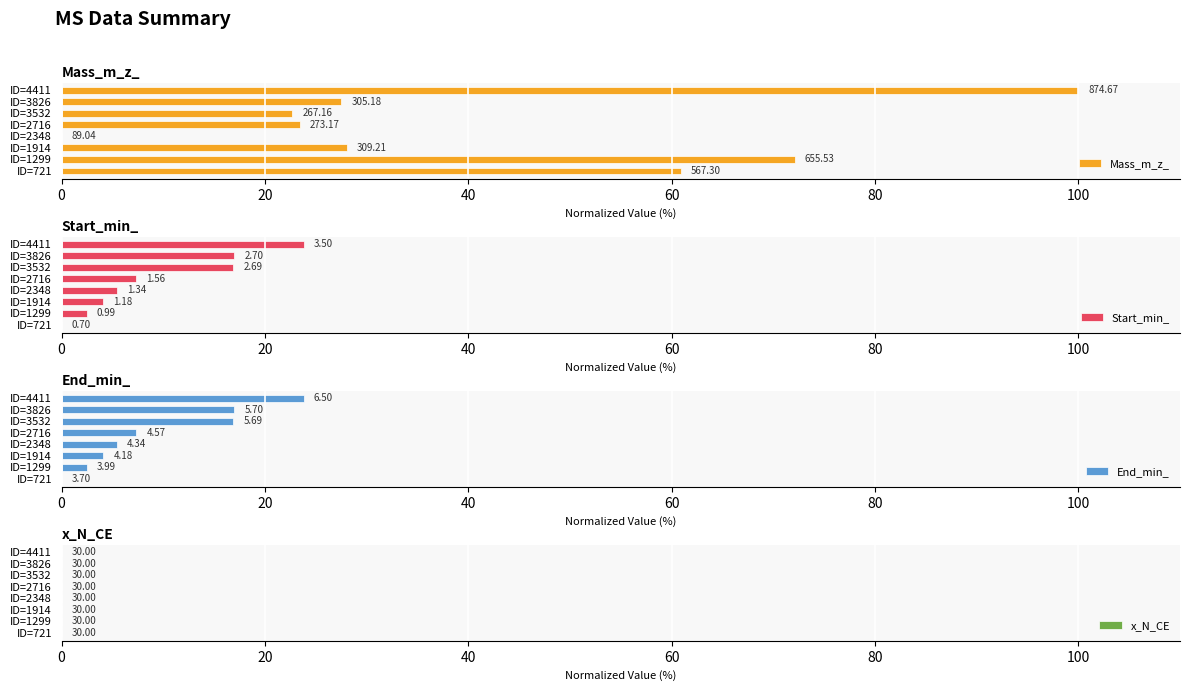

What is the difference between the maximum and minimum values in the Mass_m_z_ series?

100.0